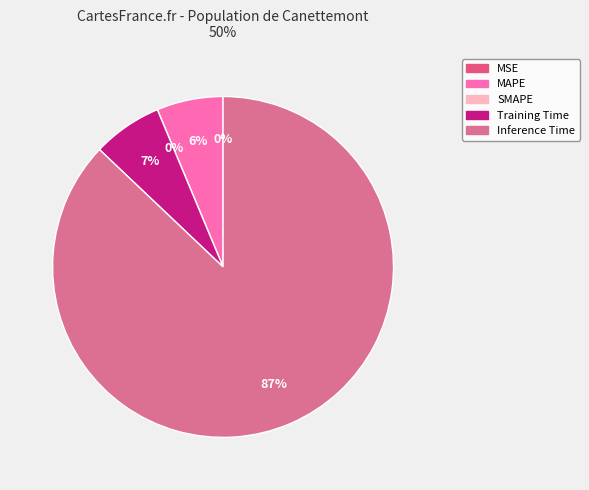

Is there a majority slice in this chart?

Yes